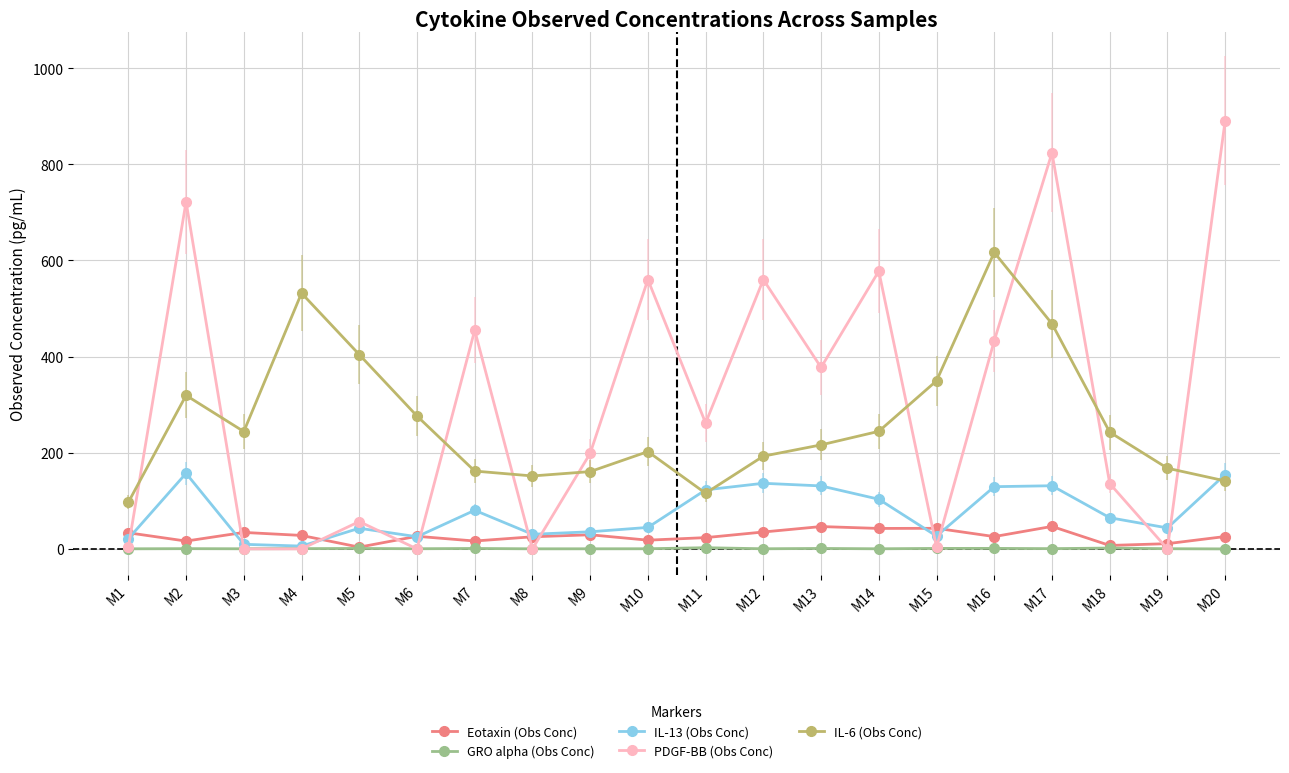

At M20, list the series in order from largest to smallest.

PDGF-BB (Obs Conc), IL-13 (Obs Conc), IL-6 (Obs Conc), Eotaxin (Obs Conc), GRO alpha (Obs Conc)